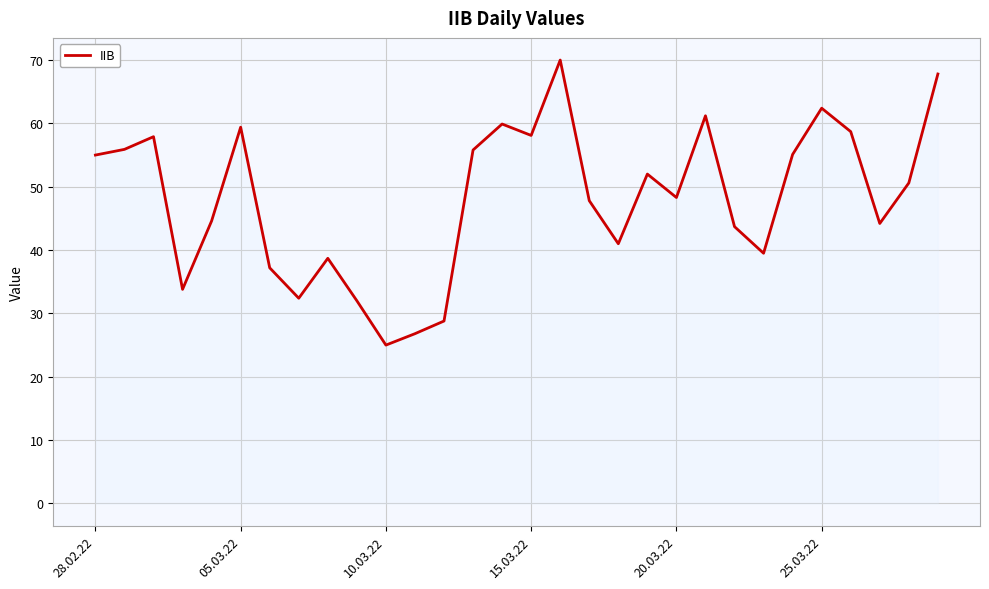

What is the difference between the maximum and minimum values?

45.0